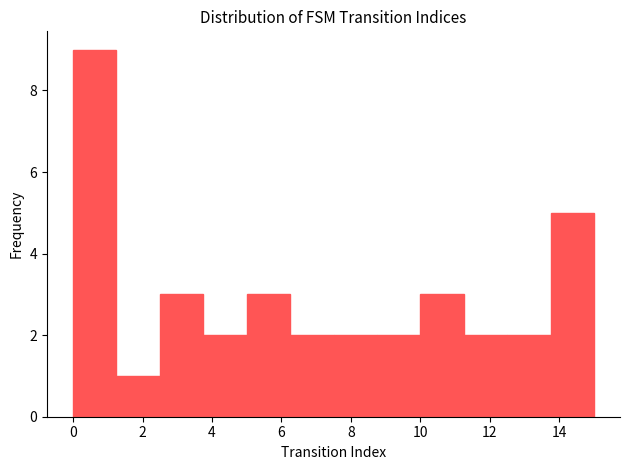

Reading left to right, transcribe this chart: for each bar, give the range it covers on the x-axis and its height. Neither the bar edges nor the heights are printed on the chart, so give them approximately, as read against the axes.

0.00 to 1.25: 9
1.25 to 2.50: 1
2.50 to 3.75: 3
3.75 to 5.00: 2
5.00 to 6.25: 3
6.25 to 7.50: 2
7.50 to 8.75: 2
8.75 to 10.00: 2
10.00 to 11.25: 3
11.25 to 12.50: 2
12.50 to 13.75: 2
13.75 to 15.00: 5